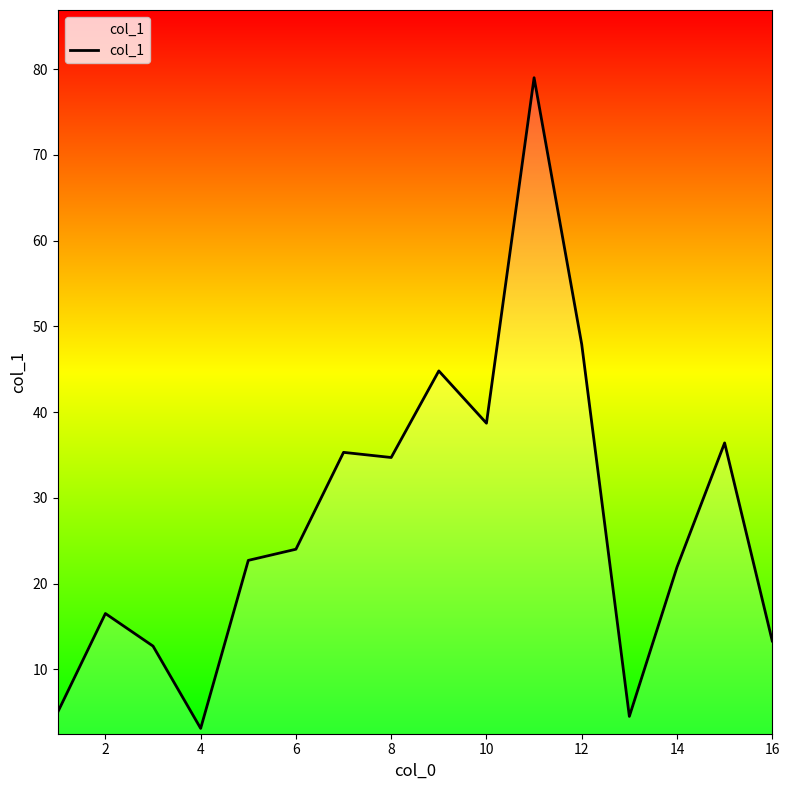

Reading right to left, transcribe all the data shown in this chart.

13.3	36.4	21.9	4.5	47.9	79.0	38.7	44.8	34.7	35.3	24.0	22.7	3.1	12.7	16.5	5.0